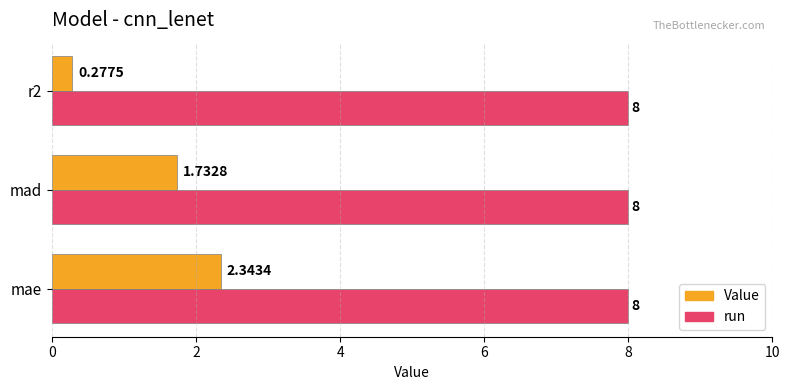

What is the sum of the run values at mad and mae?

16.0